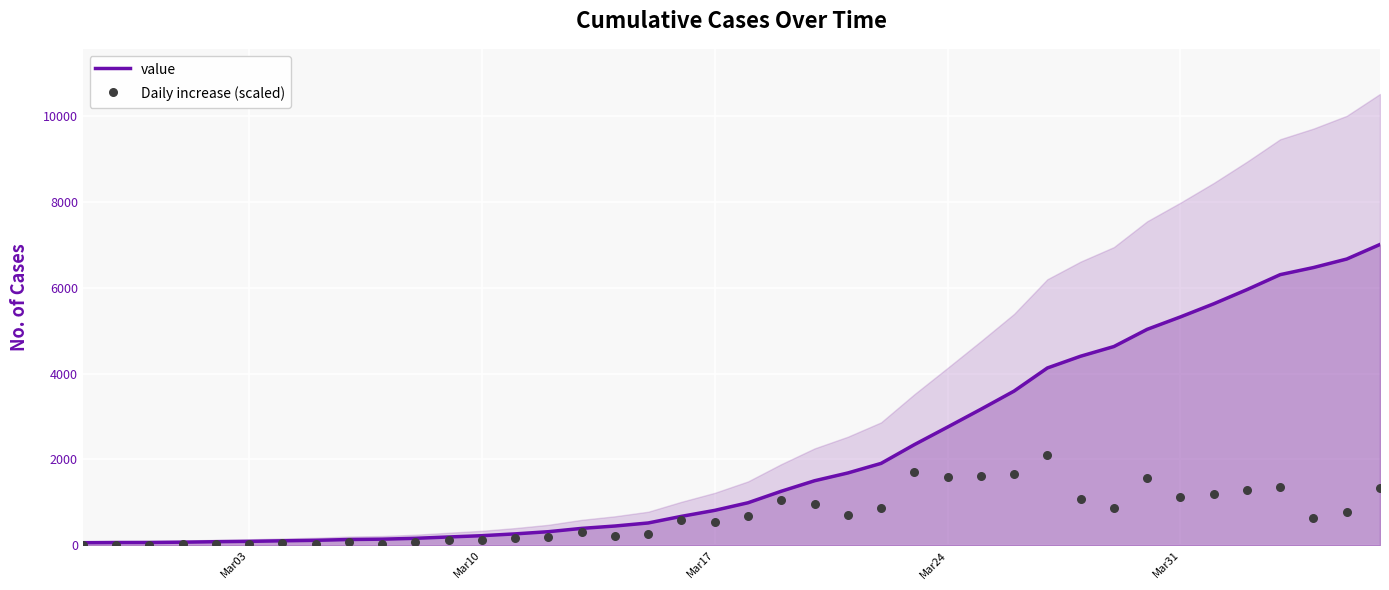

At how many categories does at least one series exceed 6878?

1